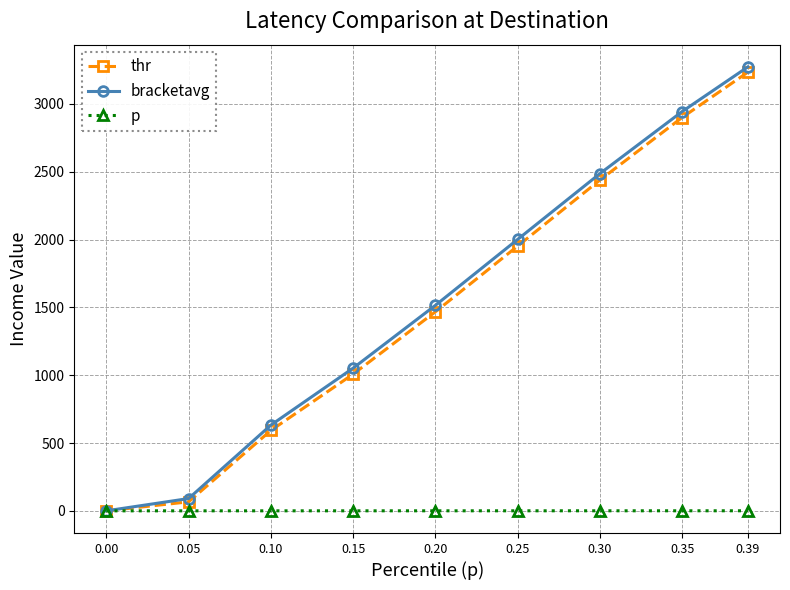

List the series in order of their peak value, lowest first.

p, thr, bracketavg